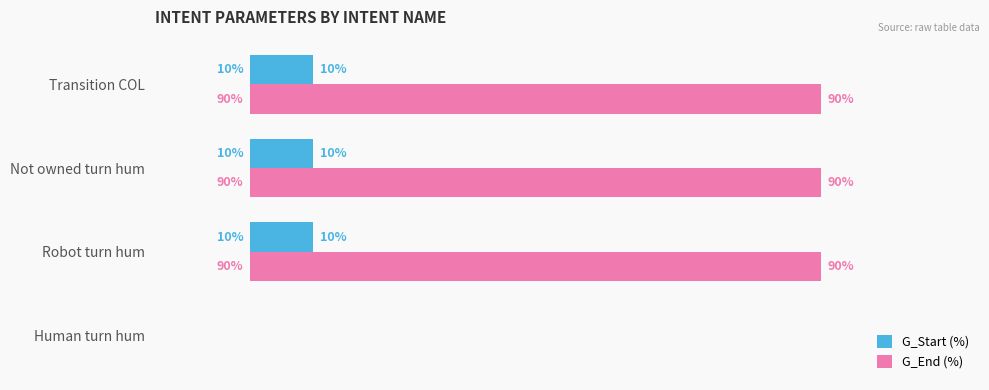

Which series changed the most between Human turn hum and Robot turn hum?

G_End (%)